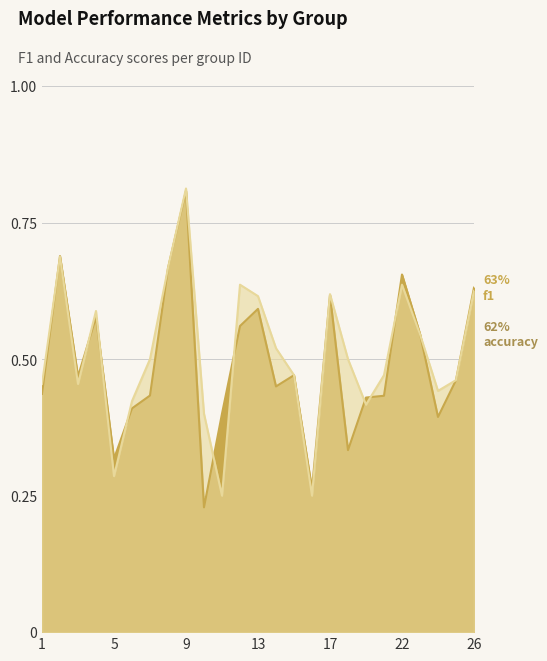

Is it true that f1 equals 0.9 at 26?

False